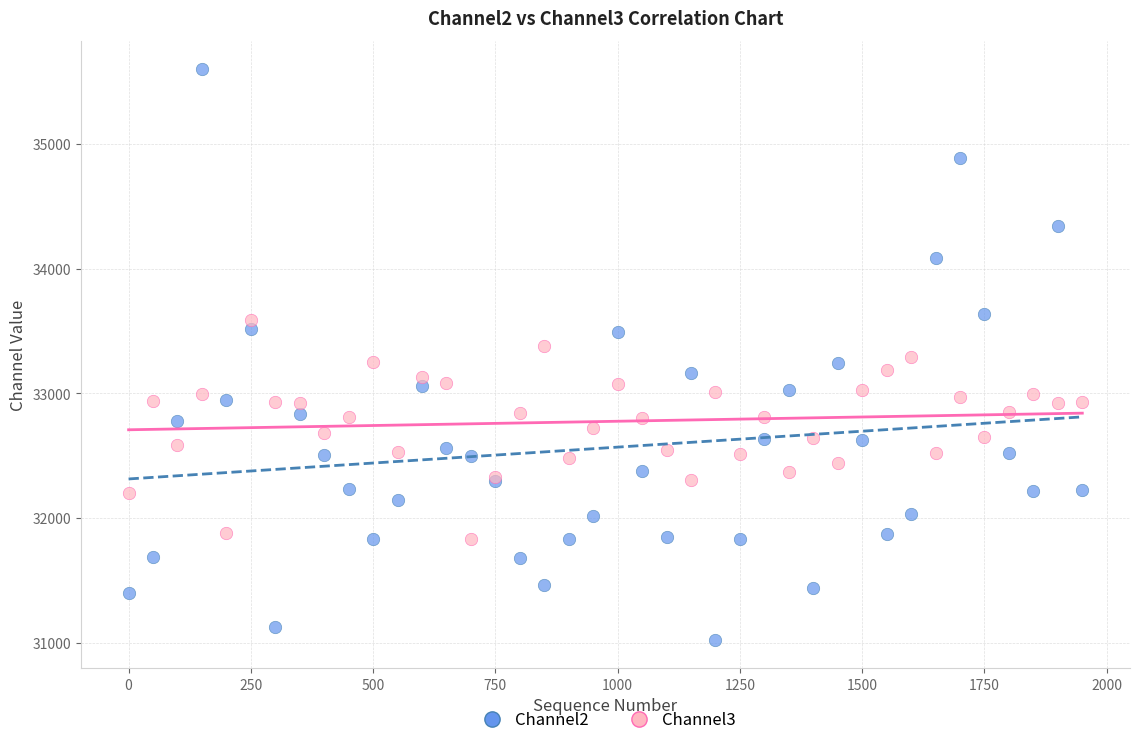

Which series reaches the minimum Y coordinate?

Channel2